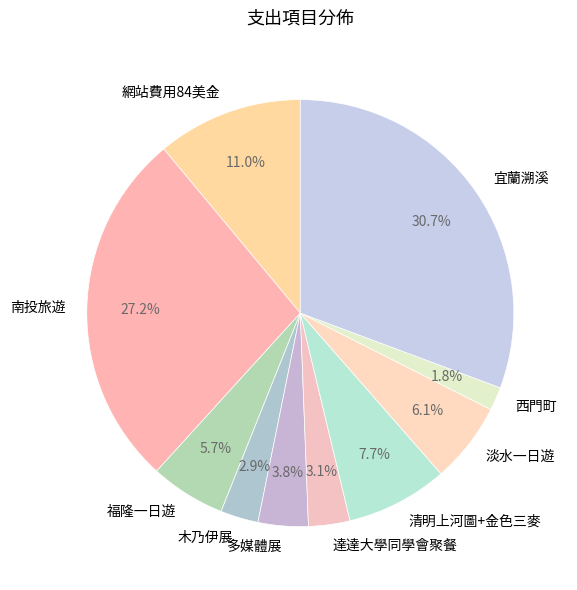

What percentage is NOT represented by 福隆一日遊?

94.3%